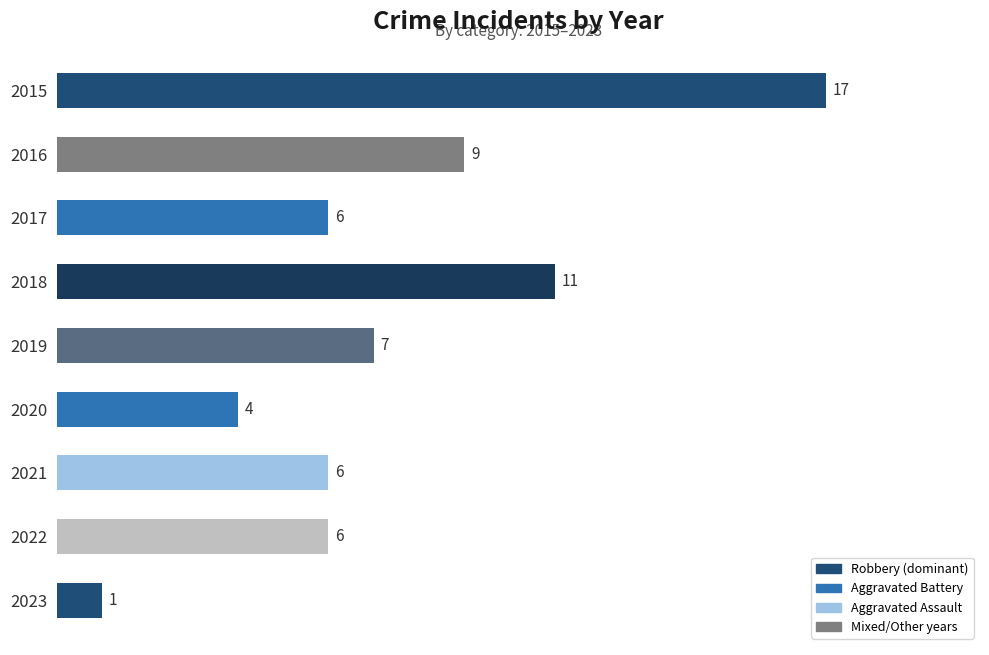

Reading top to bottom, what are all the values shown in this chart?

2015=17	2016=9	2017=6	2018=11	2019=7	2020=4	2021=6	2022=6	2023=1